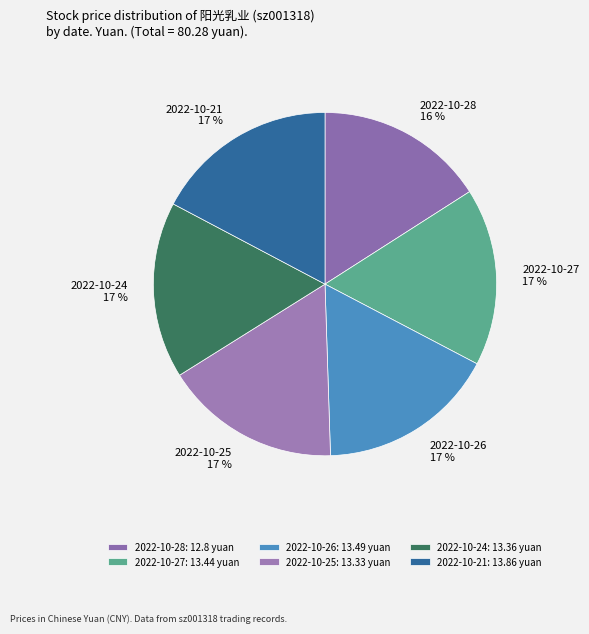

What is the smallest slice in the pie chart?

2022-10-28